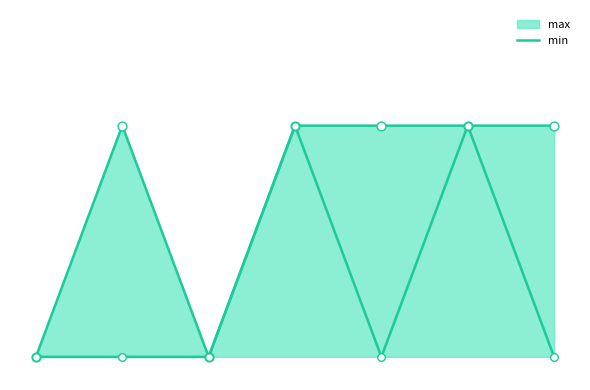

What are all the series names shown in the legend?

min, max